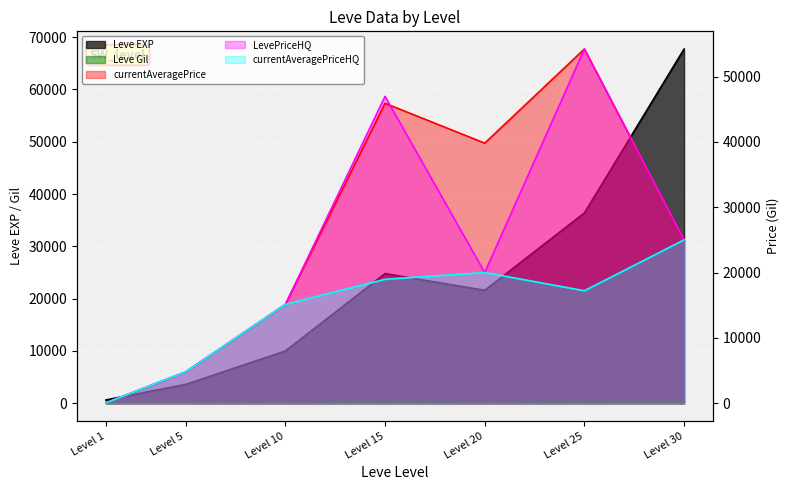

What is the difference between the second highest and minimum values in the currentAveragePrice series?

45860